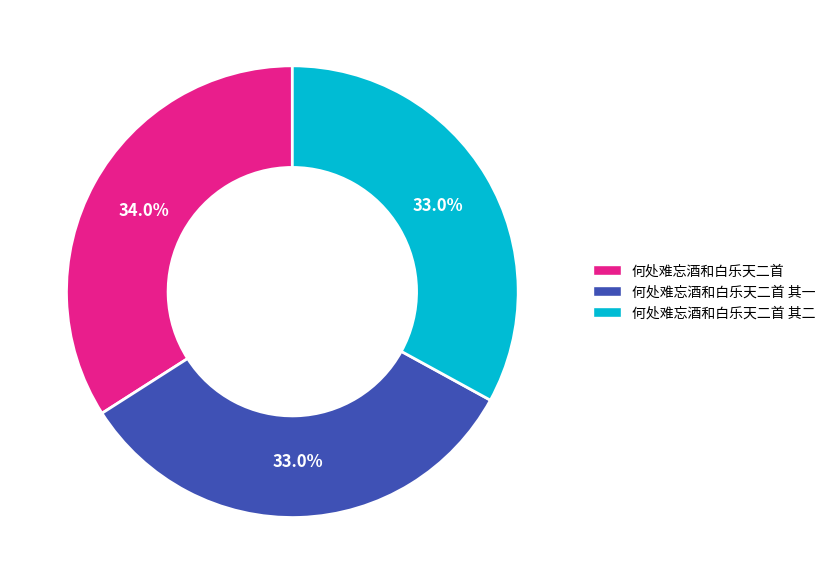

Is there a majority slice in this chart?

No